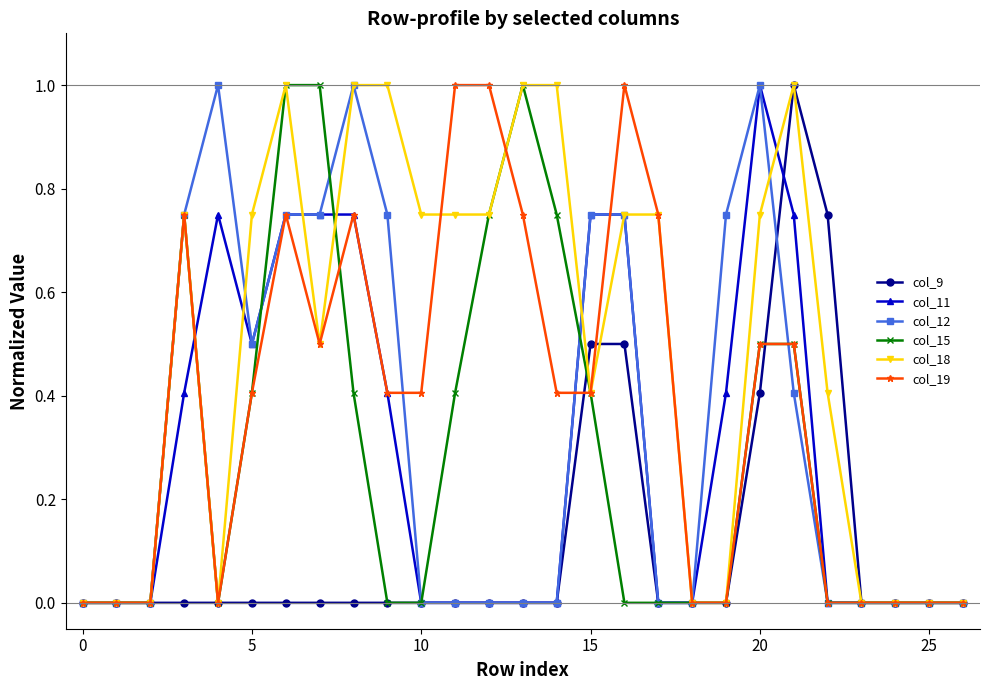

What are all the series names shown in the legend?

col_9, col_11, col_12, col_15, col_18, col_19